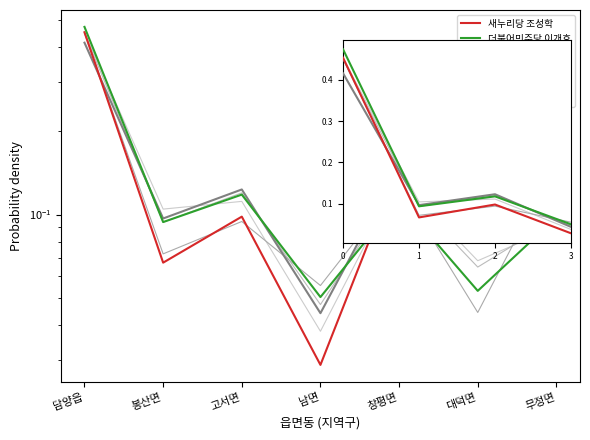

What is the sum of all 국민의당 강형욱 values?

1.0